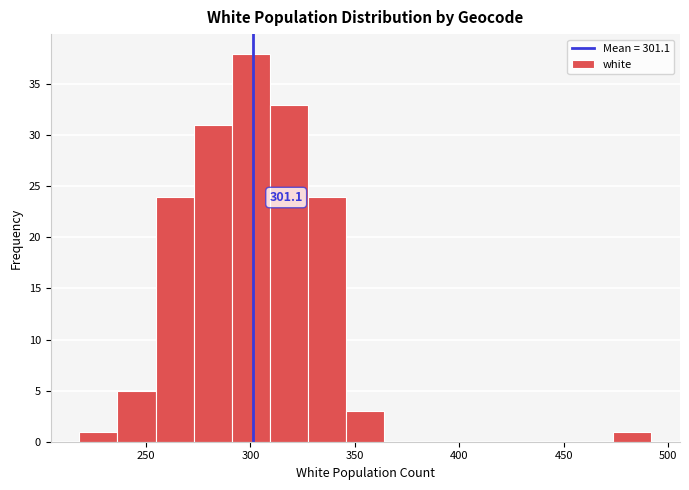

Read against the x-axis, roughly where is the centre of the tallest bar?

300